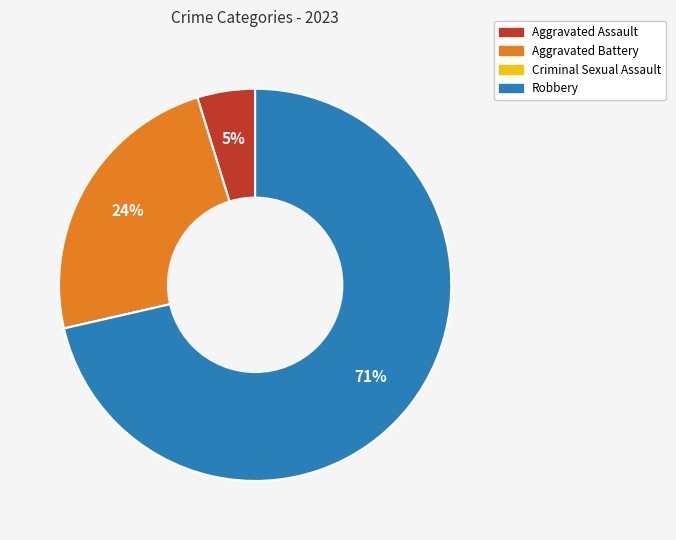

What is the largest slice in the pie chart?

Robbery